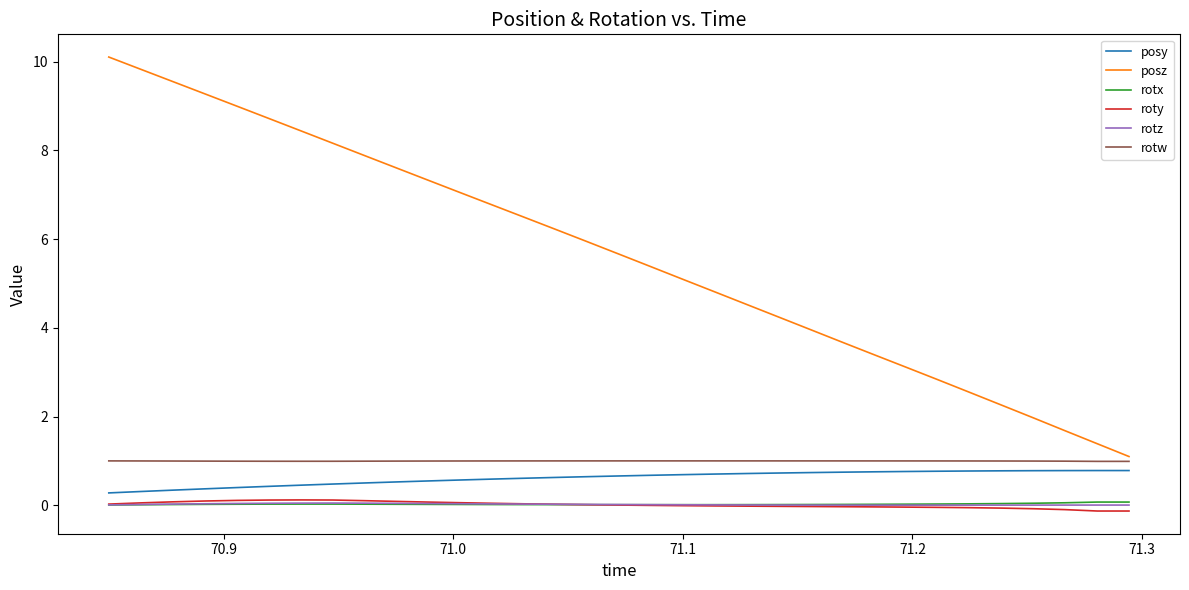

True or false: rotz and posz cross at least once.

False